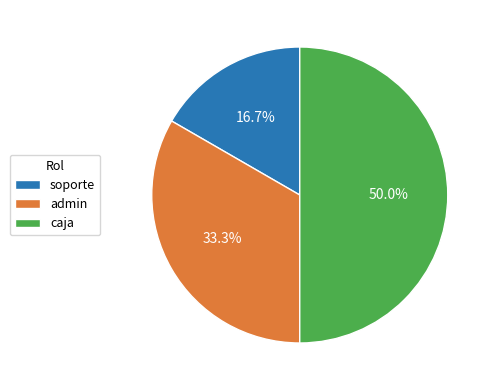

How many slices are in this pie chart?

3